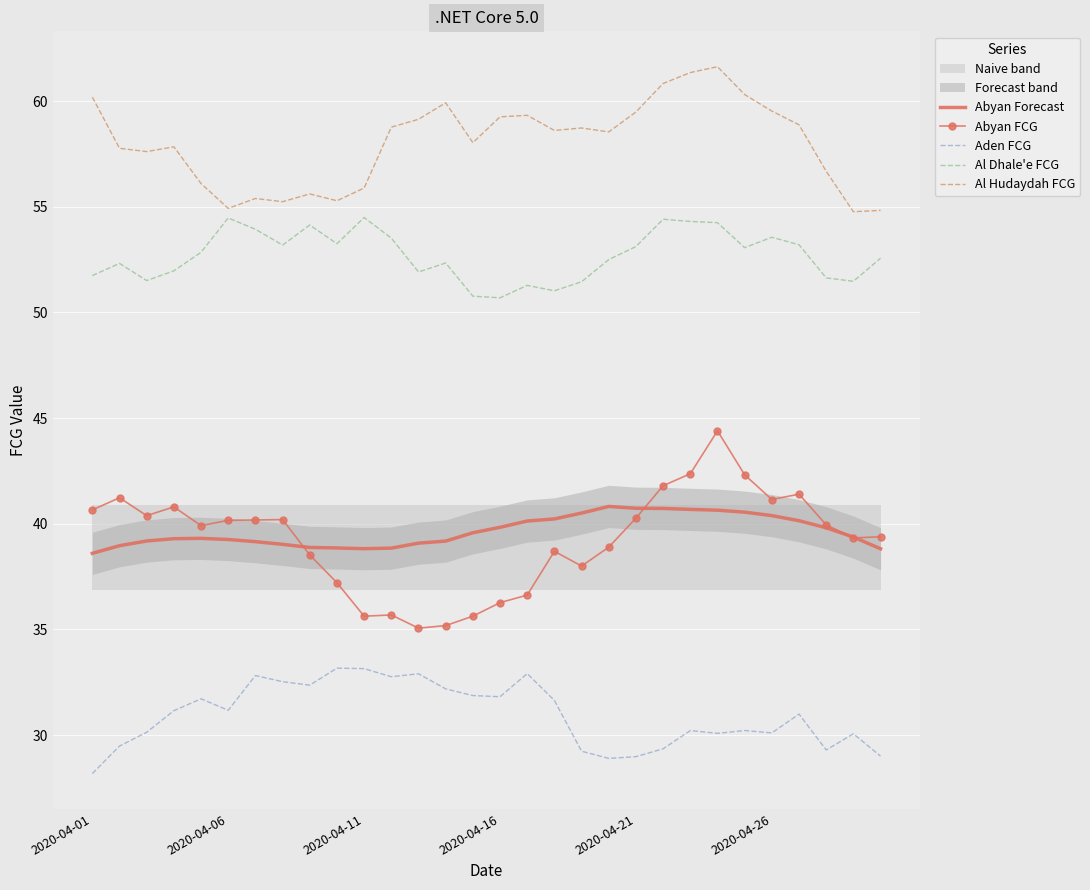

Is the value of Aden FCG at 13 greater than the value of Abyan Forecast at 13?

No